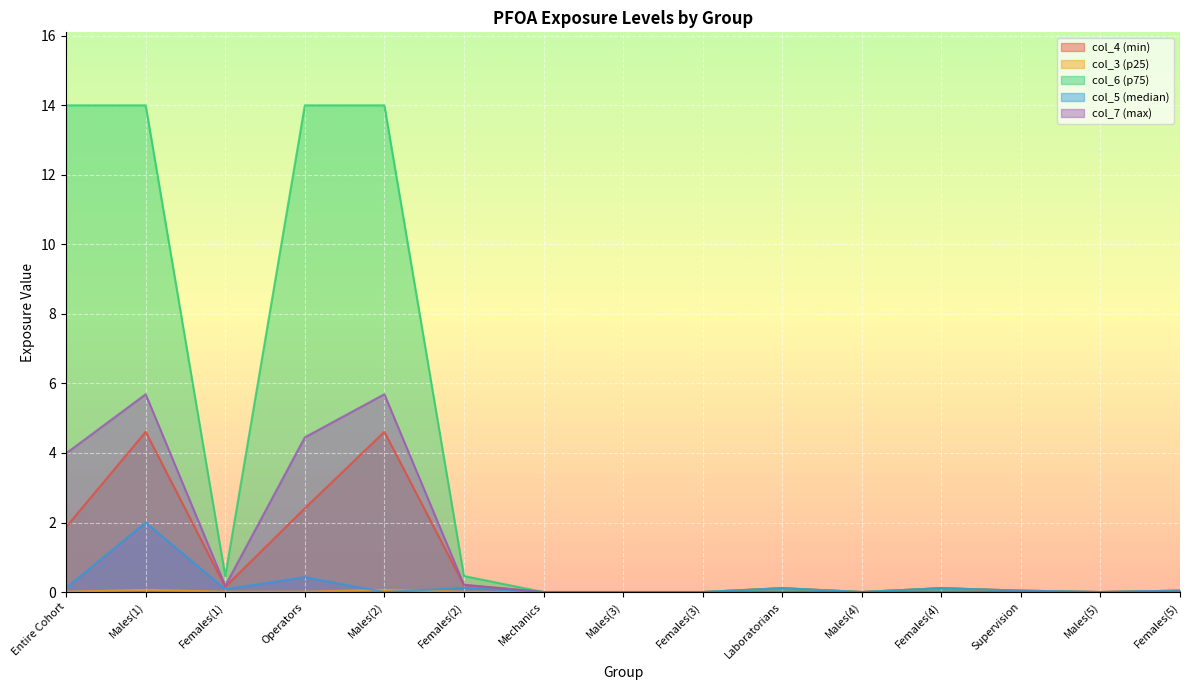

How many data points in col_6 (p75) are above 0?

10